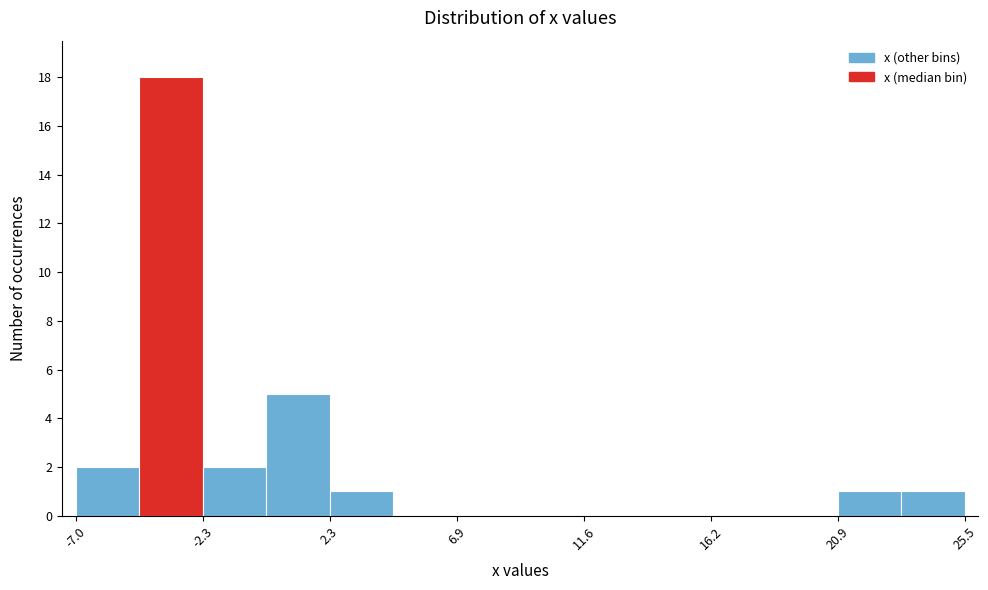

How tall is the bar that spans -2.5 to 0.0 on the x-axis? Neither the bar edges nor the heights are printed on the chart, so give them approximately, as read against the axes.

2